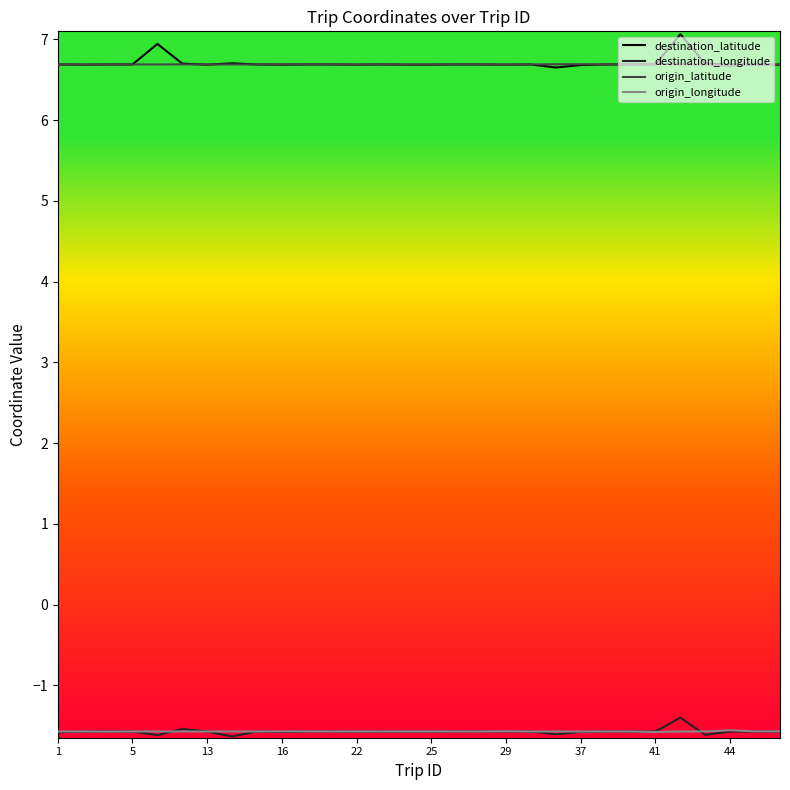

What is the lowest value of the destination_longitude series?

-1.6